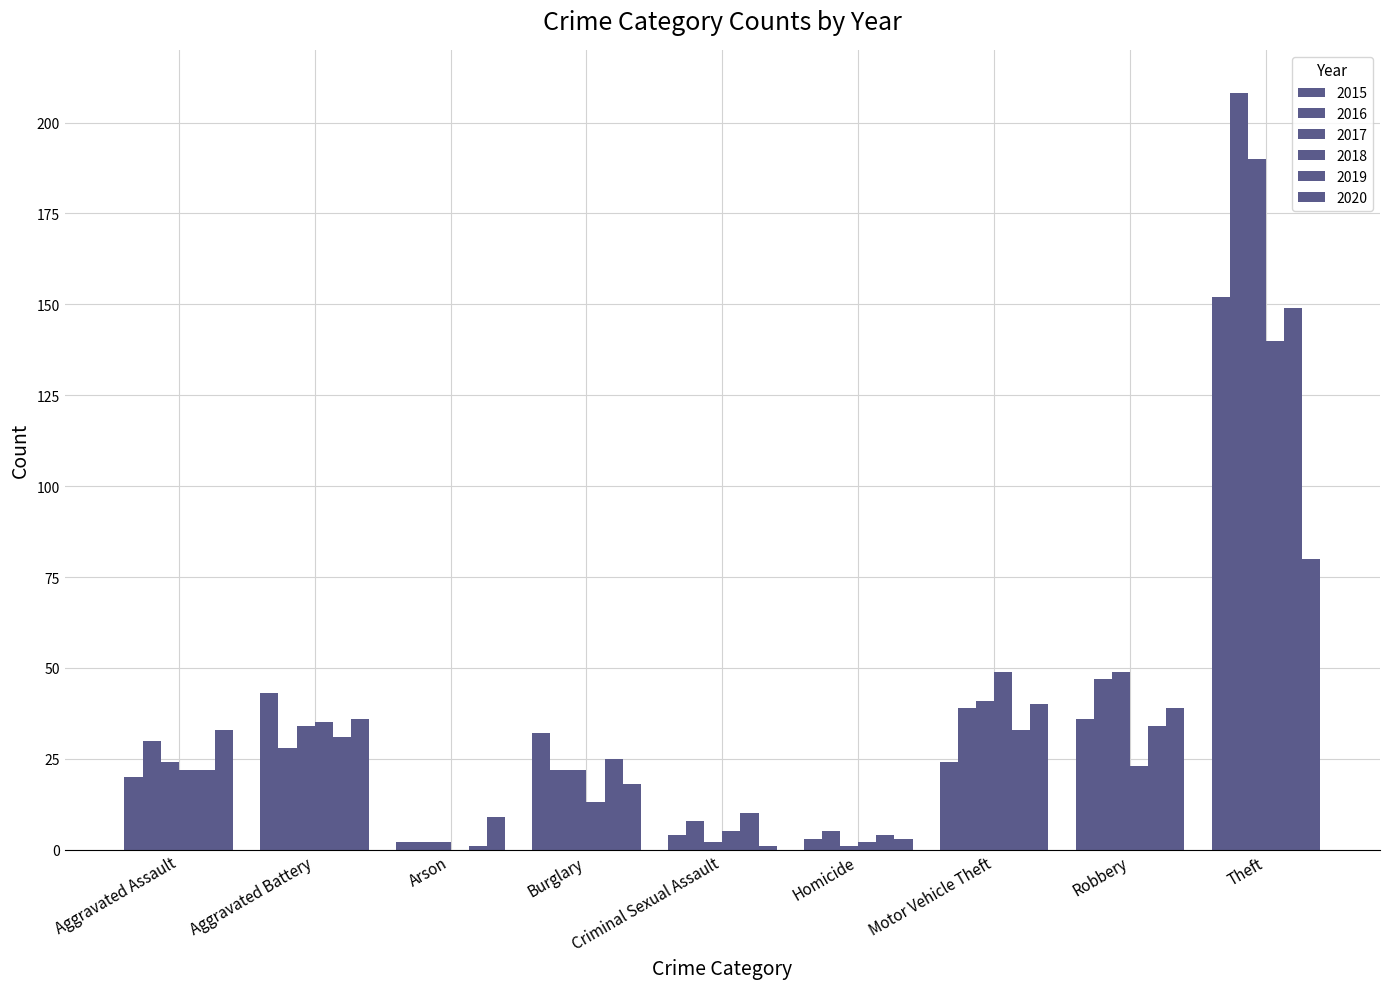

How many categories are shown in the chart?

9